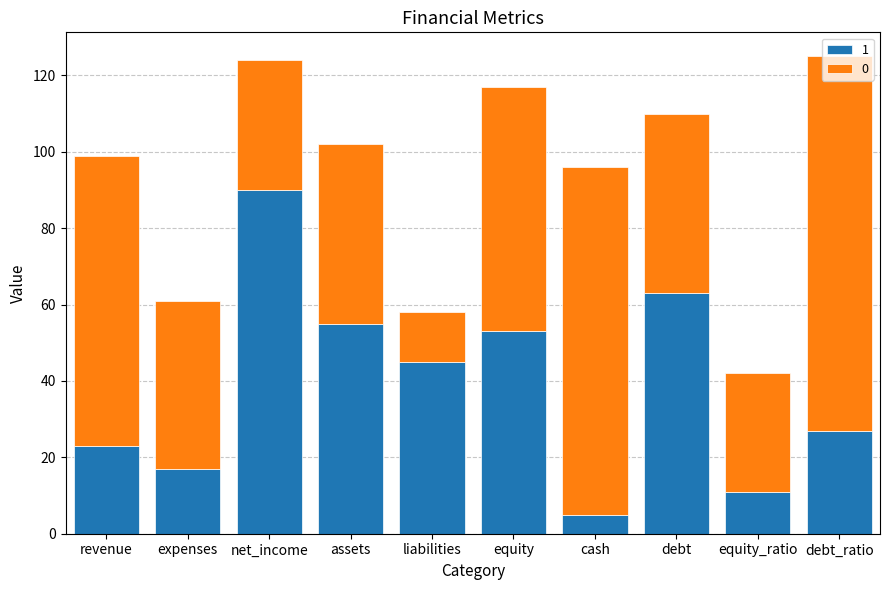

At which label does 1 reach its minimum?

cash